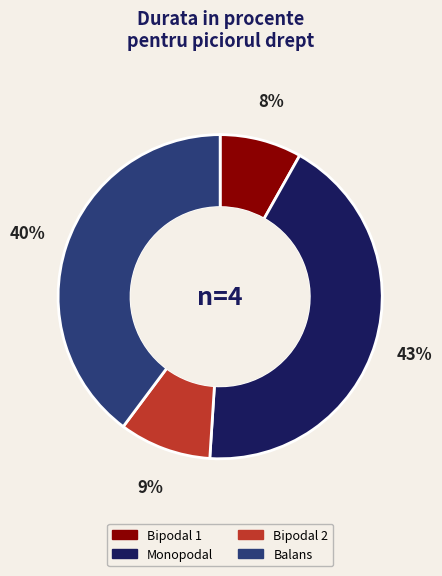

How many segments does this pie chart have?

4